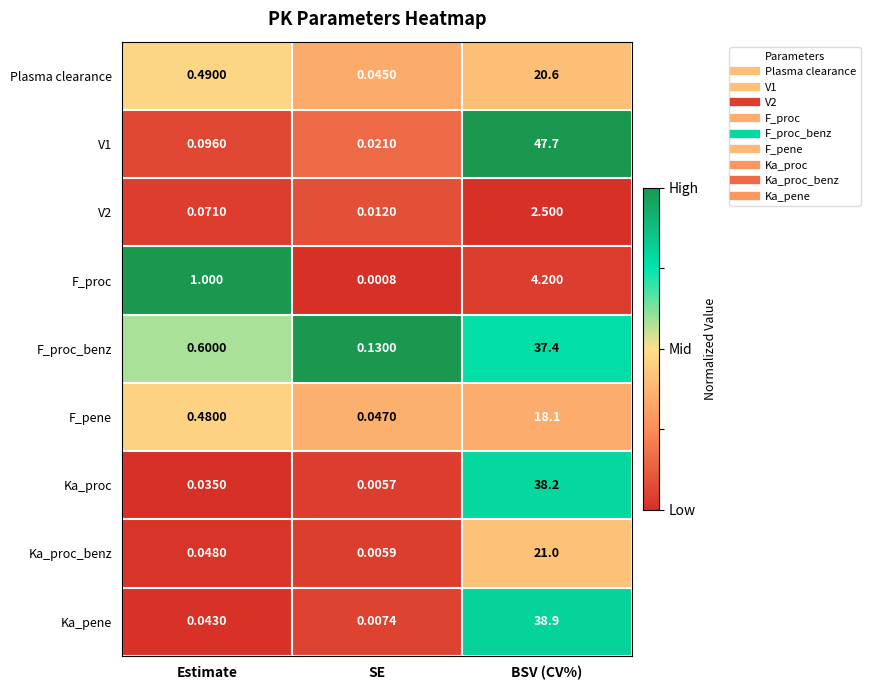

Which category has the highest value in the F_proc_benz series?

BSV (CV%)